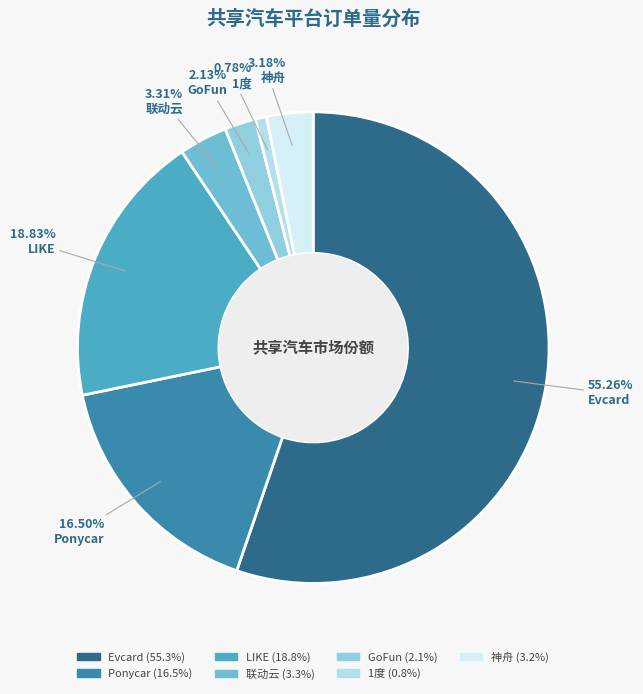

To the nearest percent, what is the difference between the largest and smallest slice percentages?

54%